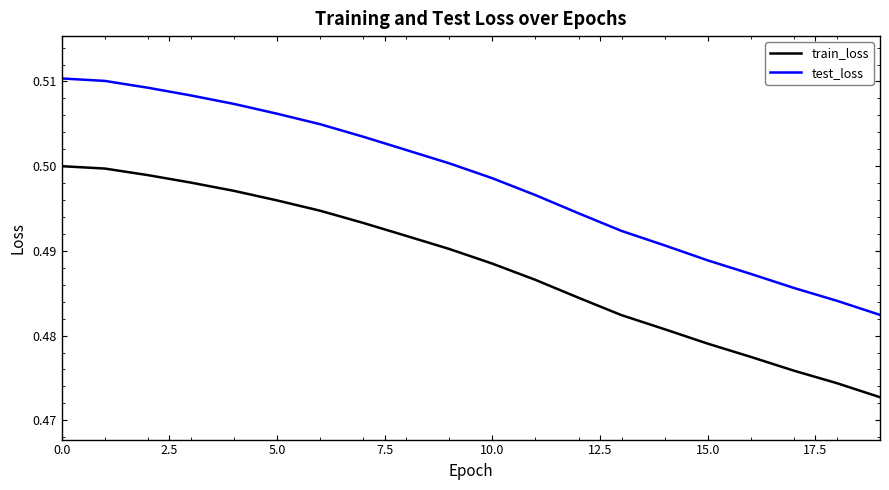

List the series in order of their peak value, highest first.

test_loss, train_loss